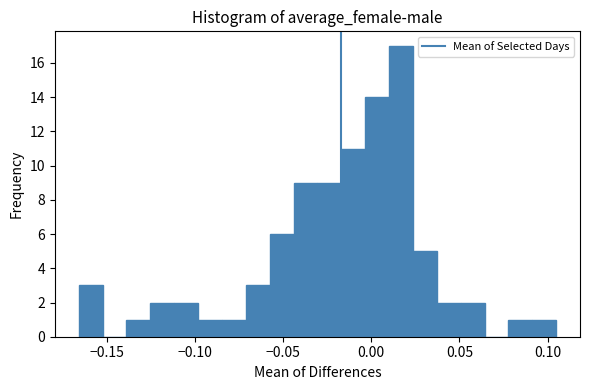

Around what value on the x-axis is the tallest bar? Give the approximate position of its centre, as read against the axis.

0.015